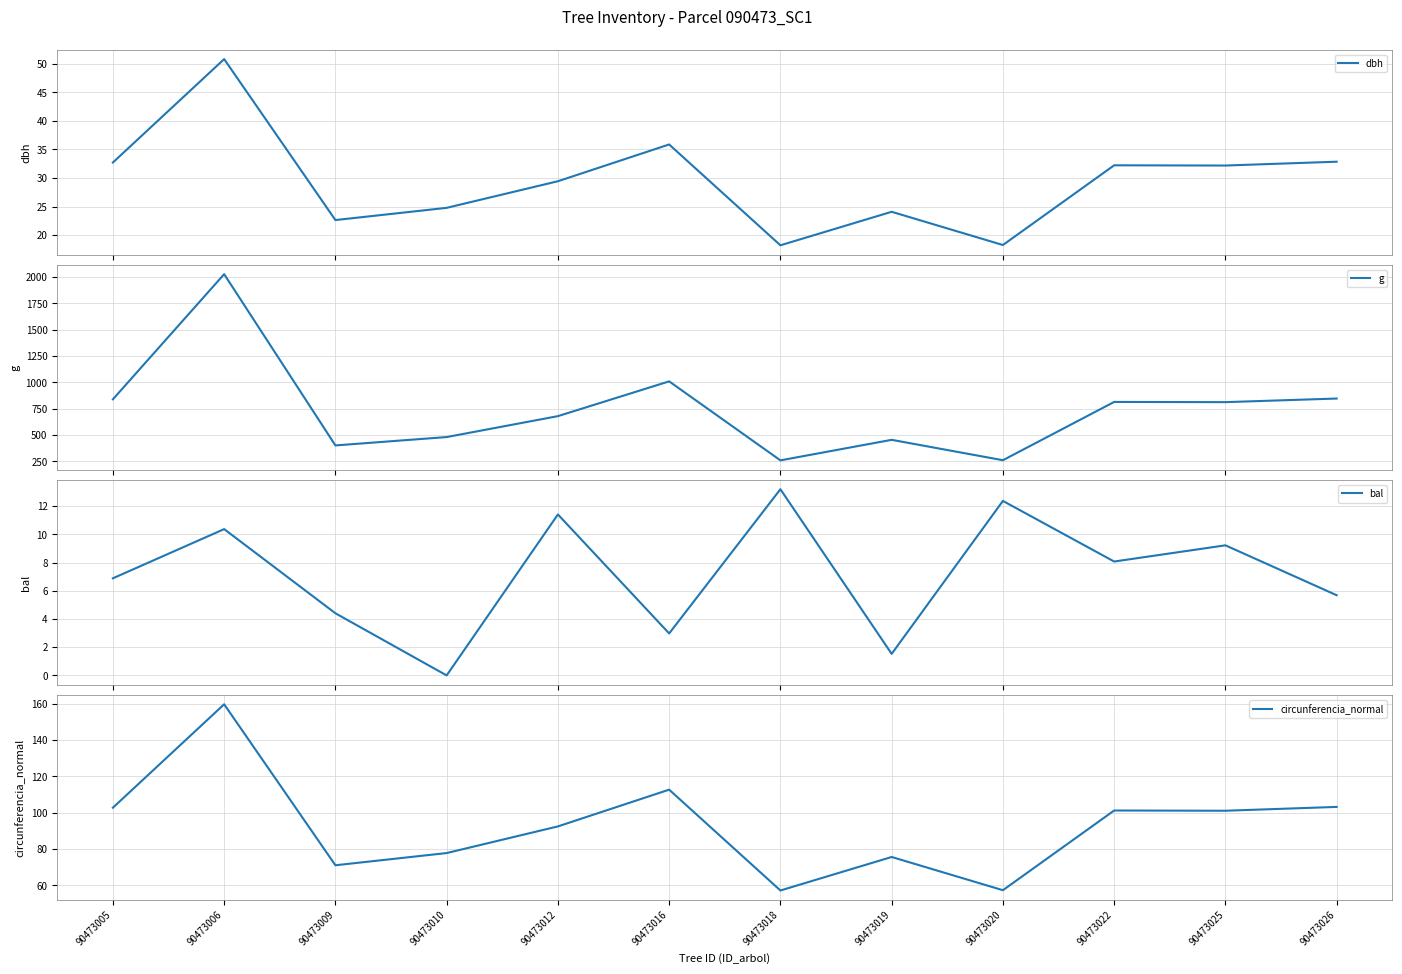

What is the spread (max minus min) of values at 90473012?

668.9